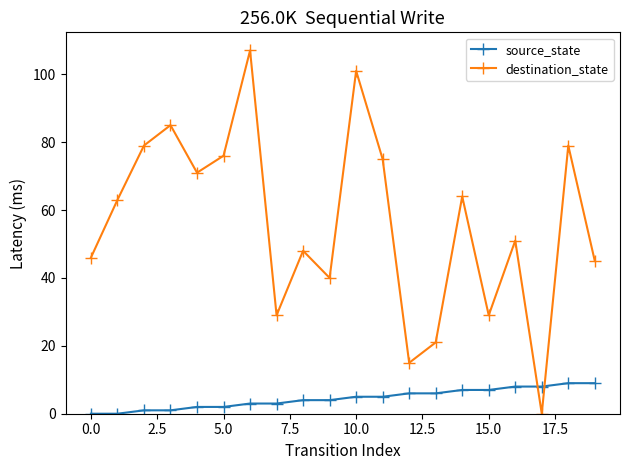

List the series in order of their overall mean, highest first.

destination_state, source_state